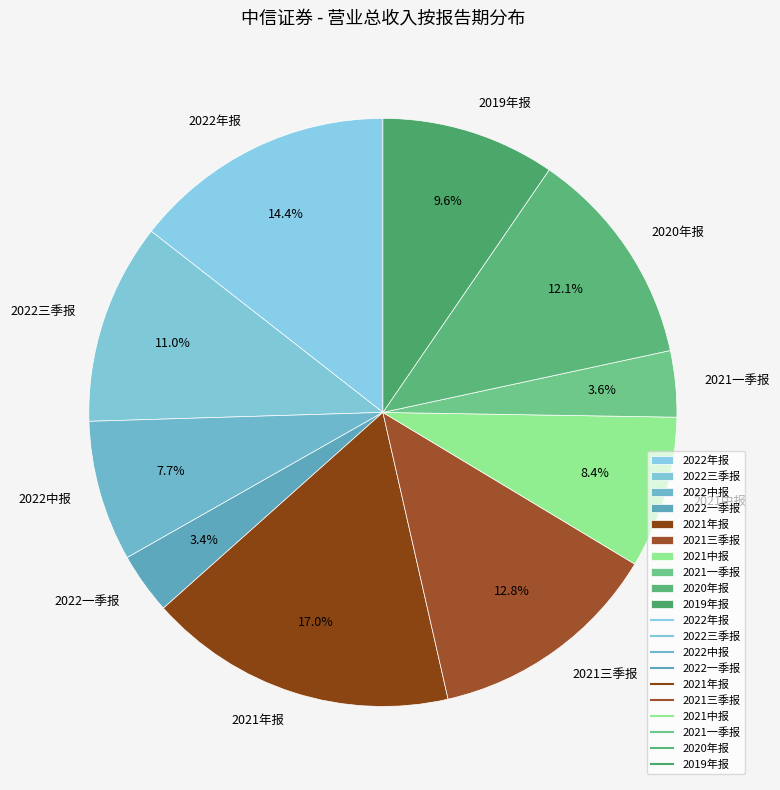

Does 2022三季报 account for over 50% of the chart?

No